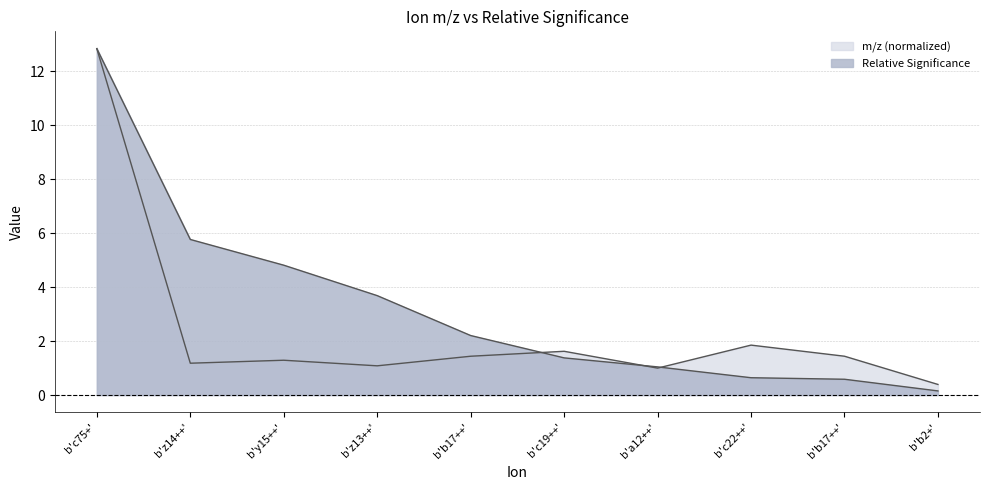

Is the value of Relative Significance at b'c22++' greater than the value of m/z at b'b2+'?

Yes